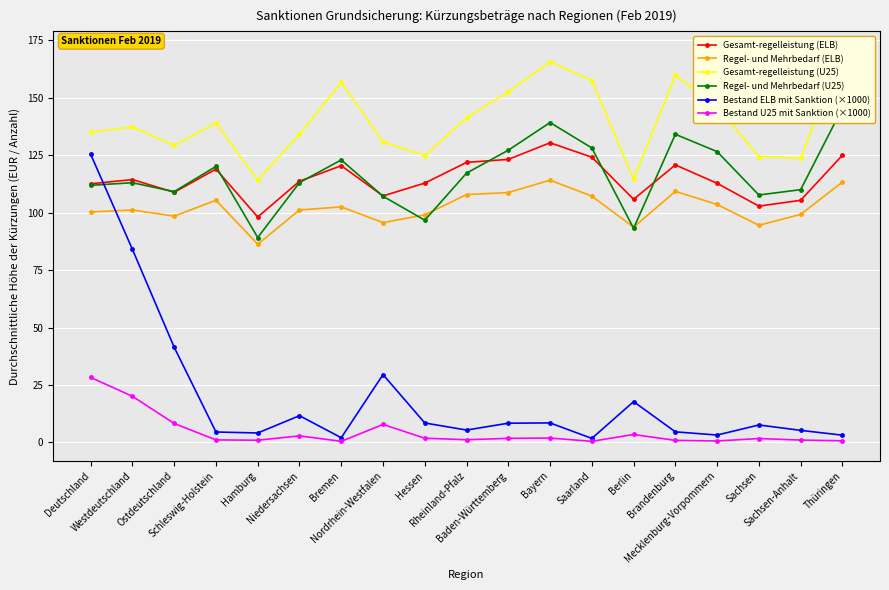

What is the difference between the second highest and second lowest values in the Gesamt-regelleistung (ELB) series?

22.2